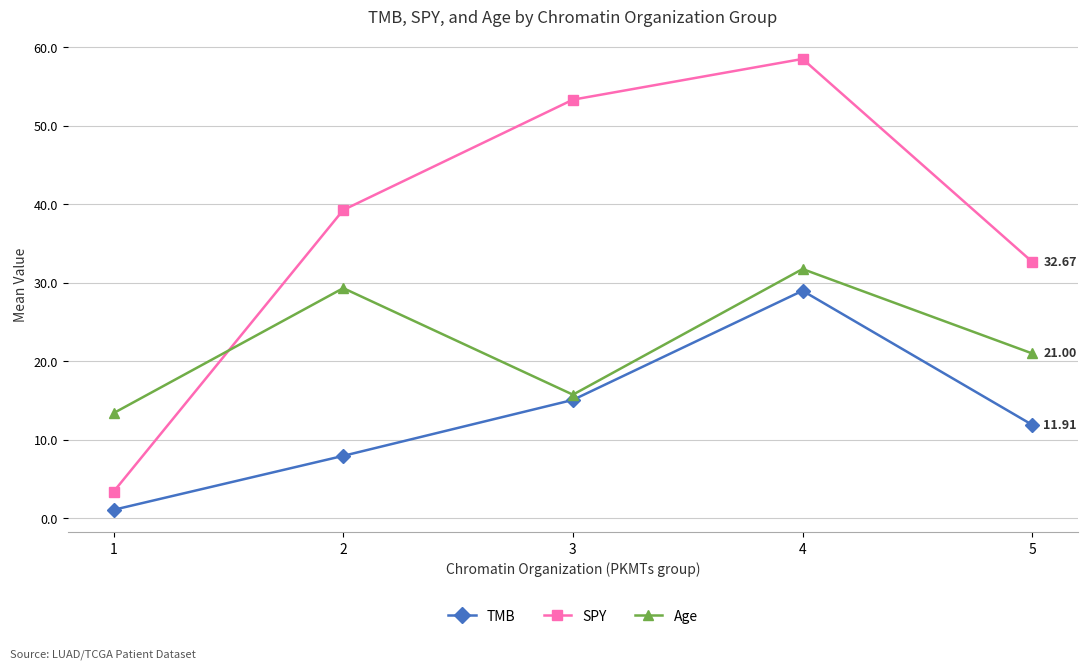

How many lines are shown in the chart?

3